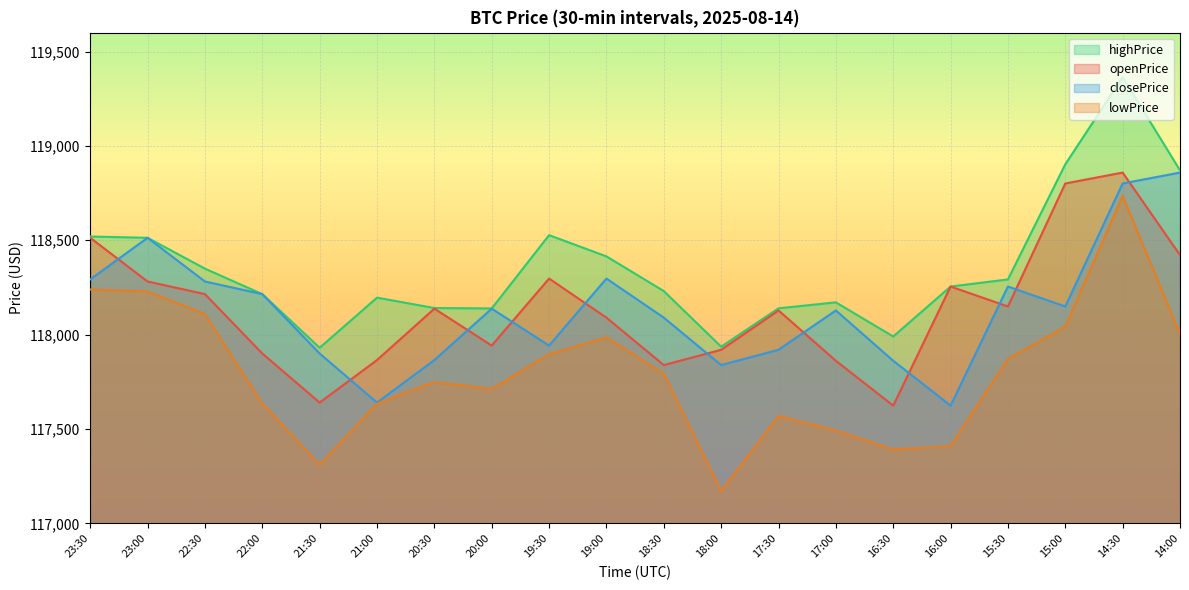

At 19:30, list the series in order from smallest to largest.

lowPrice, closePrice, openPrice, highPrice